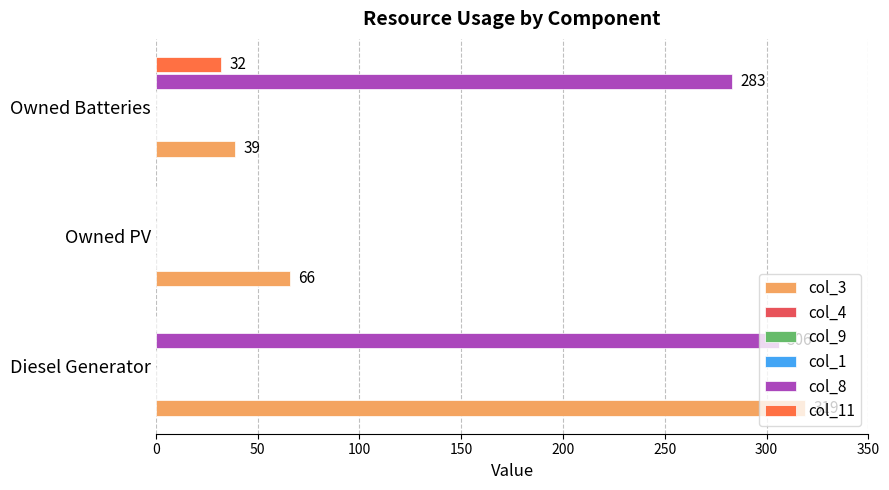

How many bars are there in total?

18